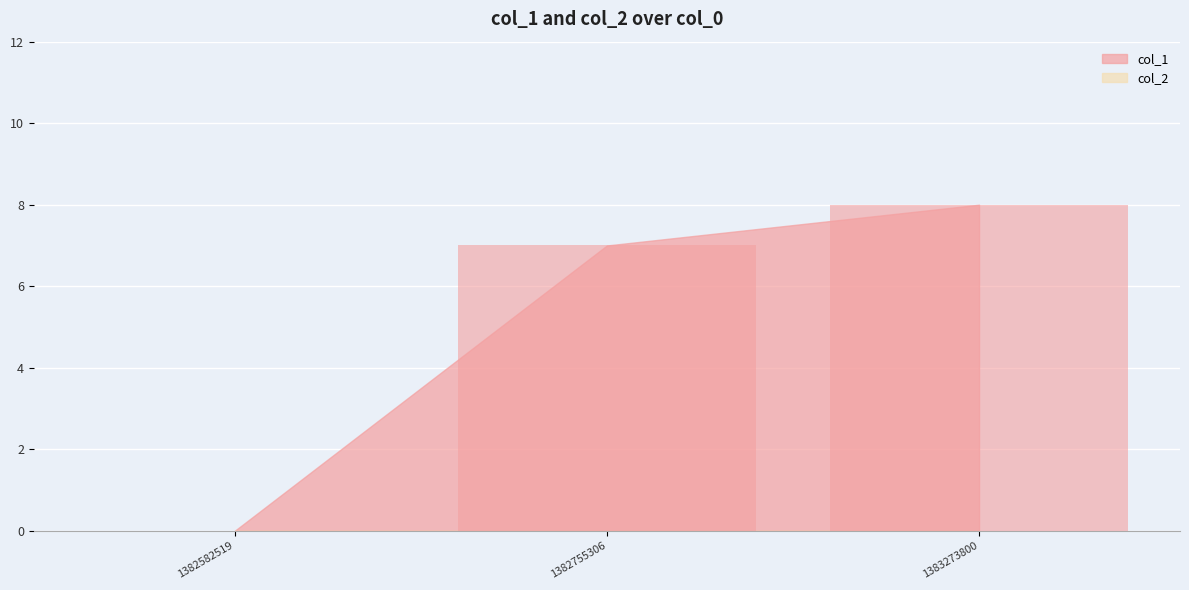

How many values are between 0 and 8?

3